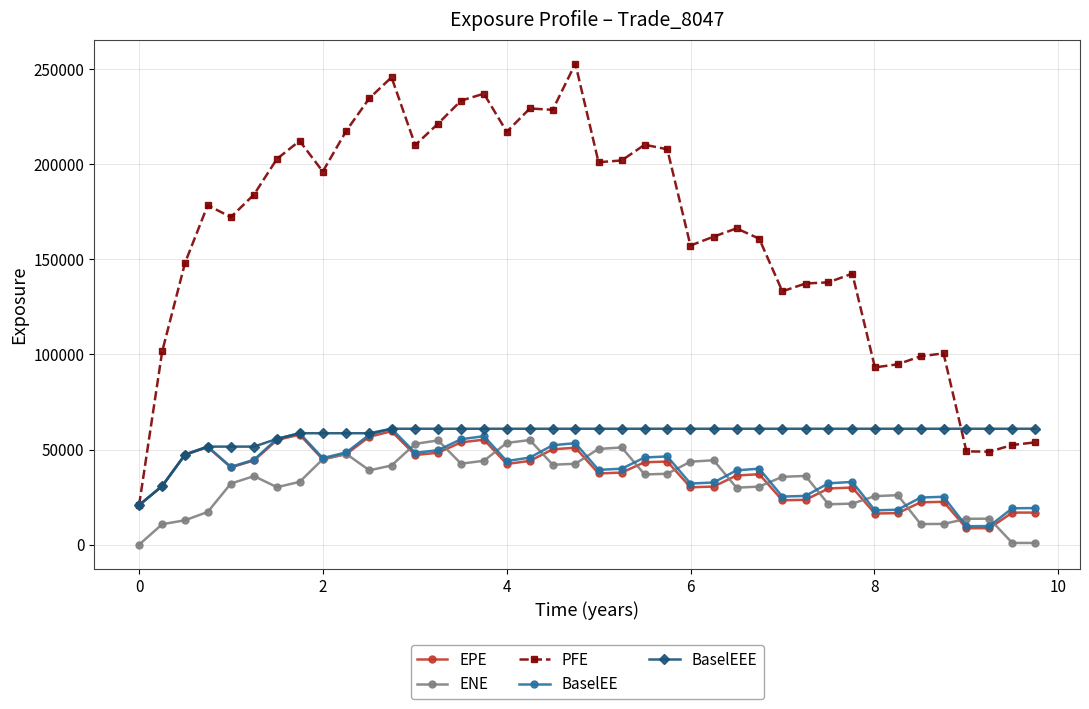

Which series has the widest spread of values?

PFE